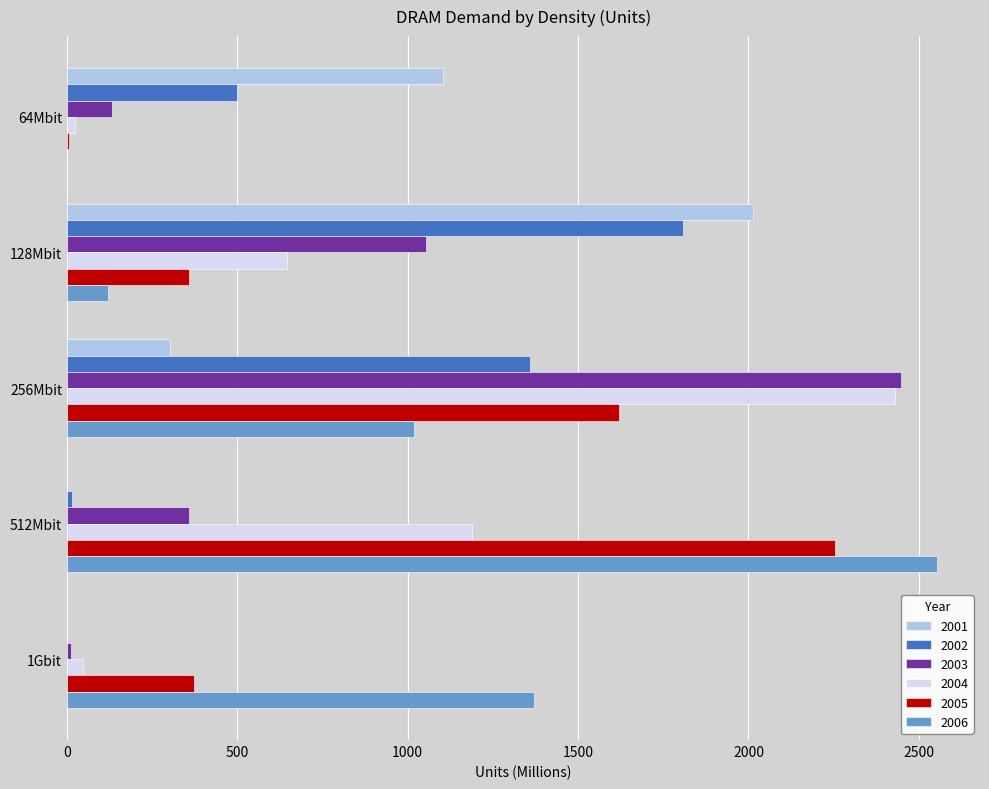

At which category is the sum across all series the highest?

256Mbit